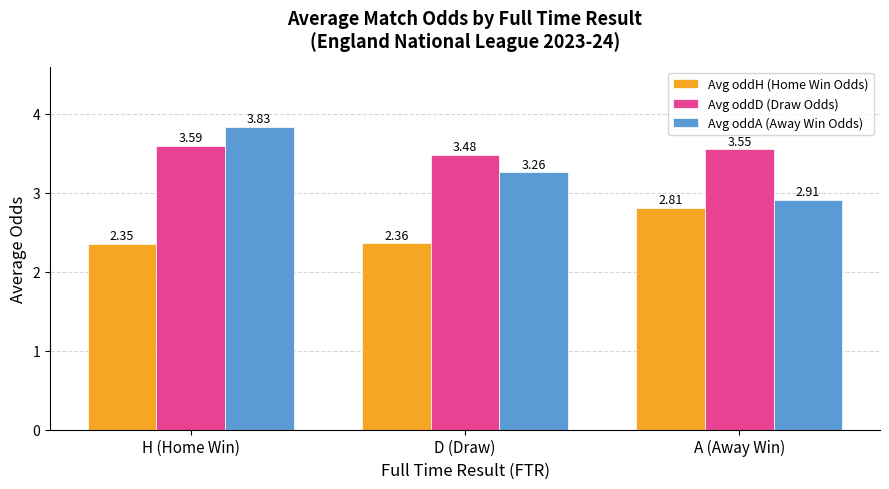

What is the lowest value of the Avg oddA (Away Win Odds) series?

2.9